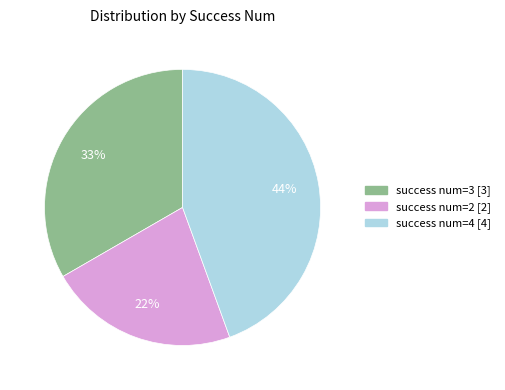

Is there a majority slice in this chart?

No